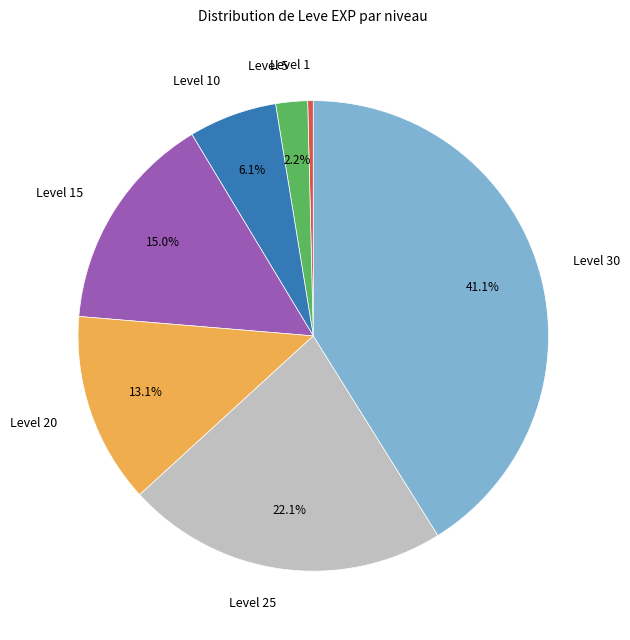

To the nearest percent, what percentage of the pie is Level 5?

2%